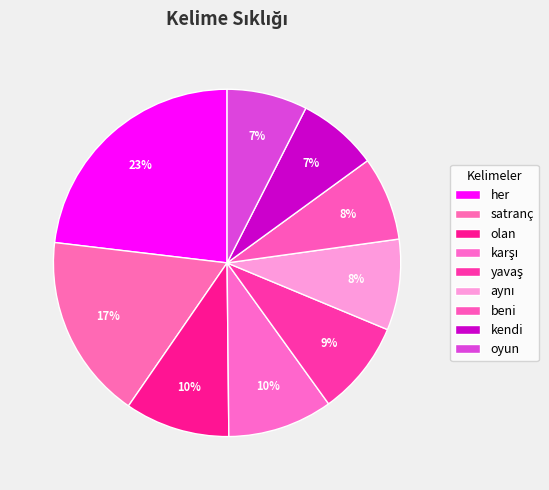

What is the ratio of the value at oyun to the value at kendi?

1.0